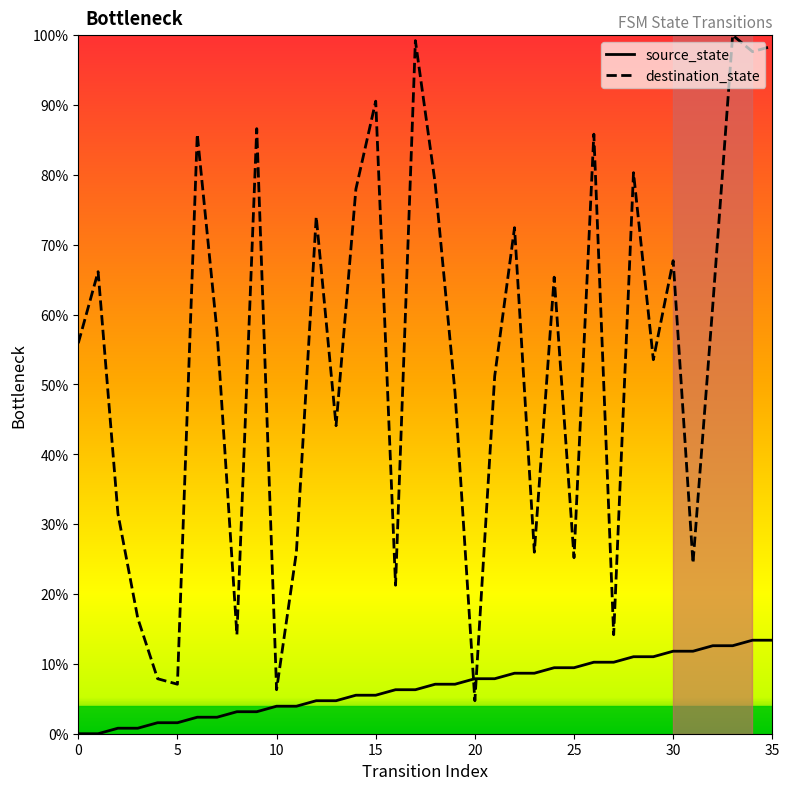

List the series in order of their overall mean, highest first.

destination_state, source_state